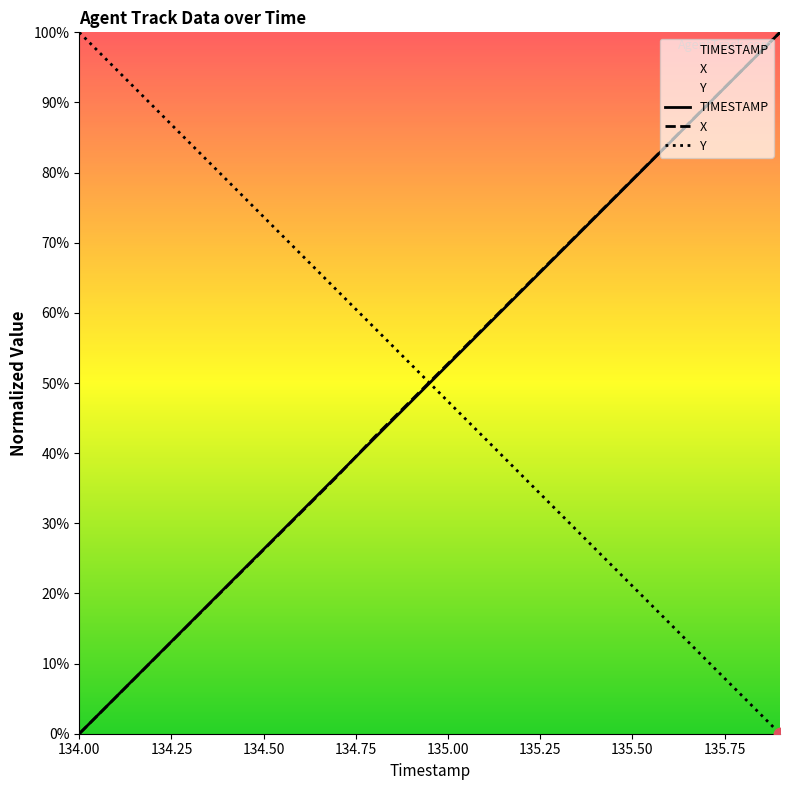

At how many categories does at least one series exceed 0?

20